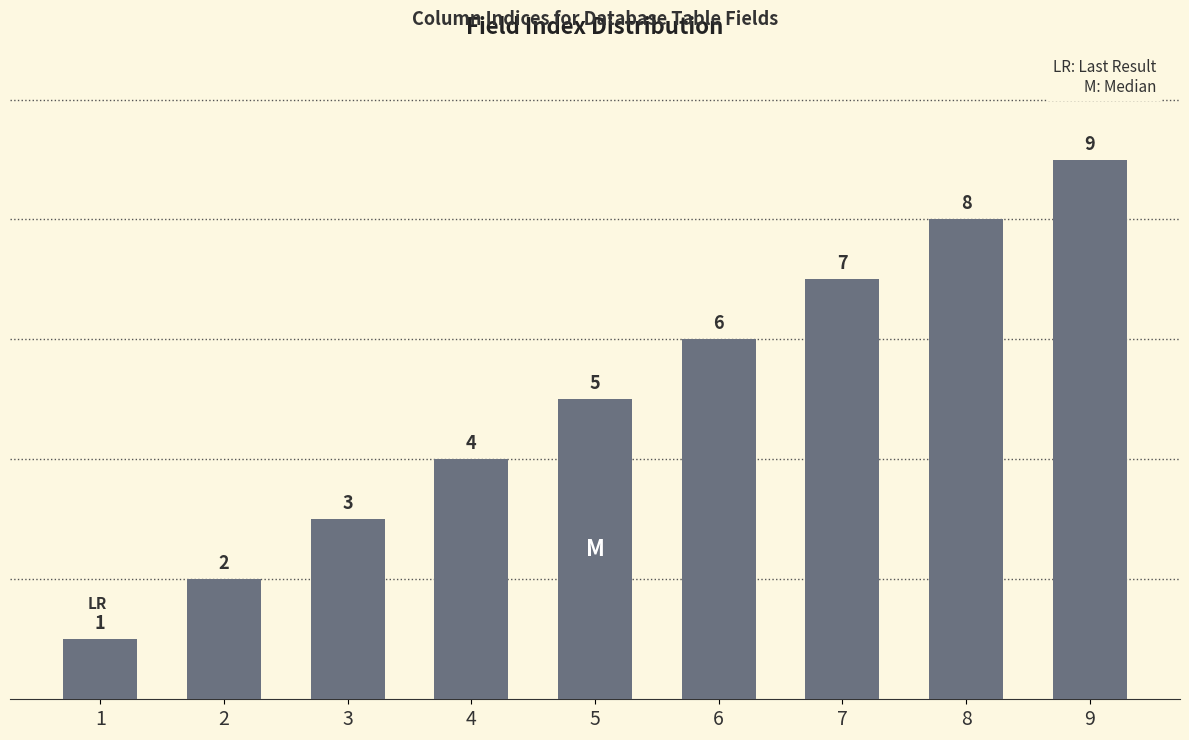

At which category does the chart reach its peak across all series?

9